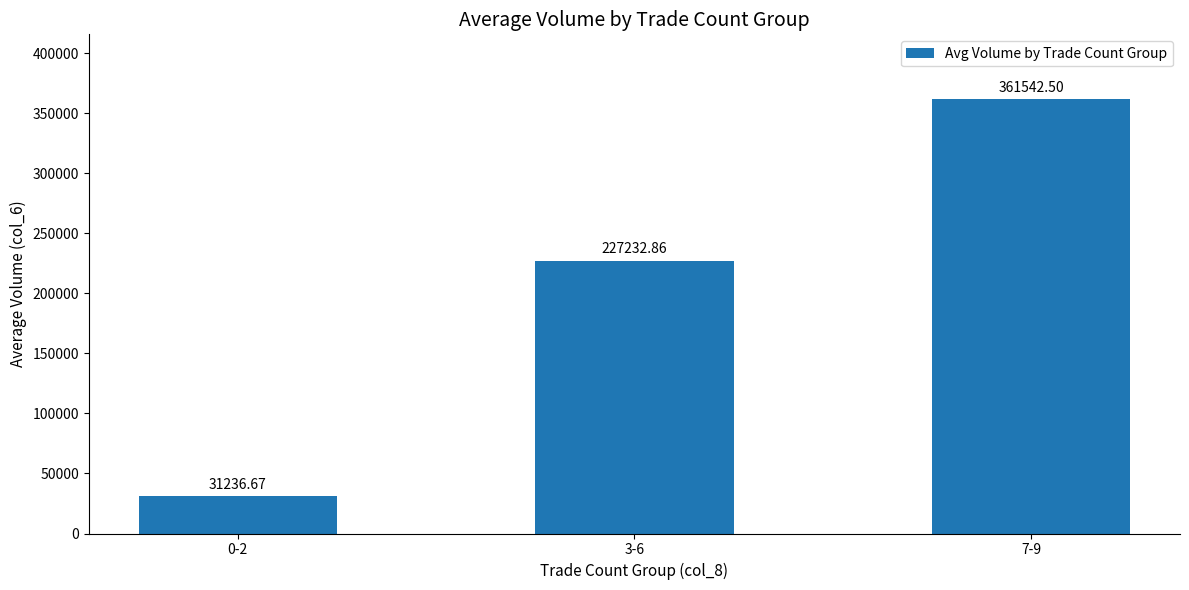

What is the difference between the values at 7-9 and 3-6?

134309.6